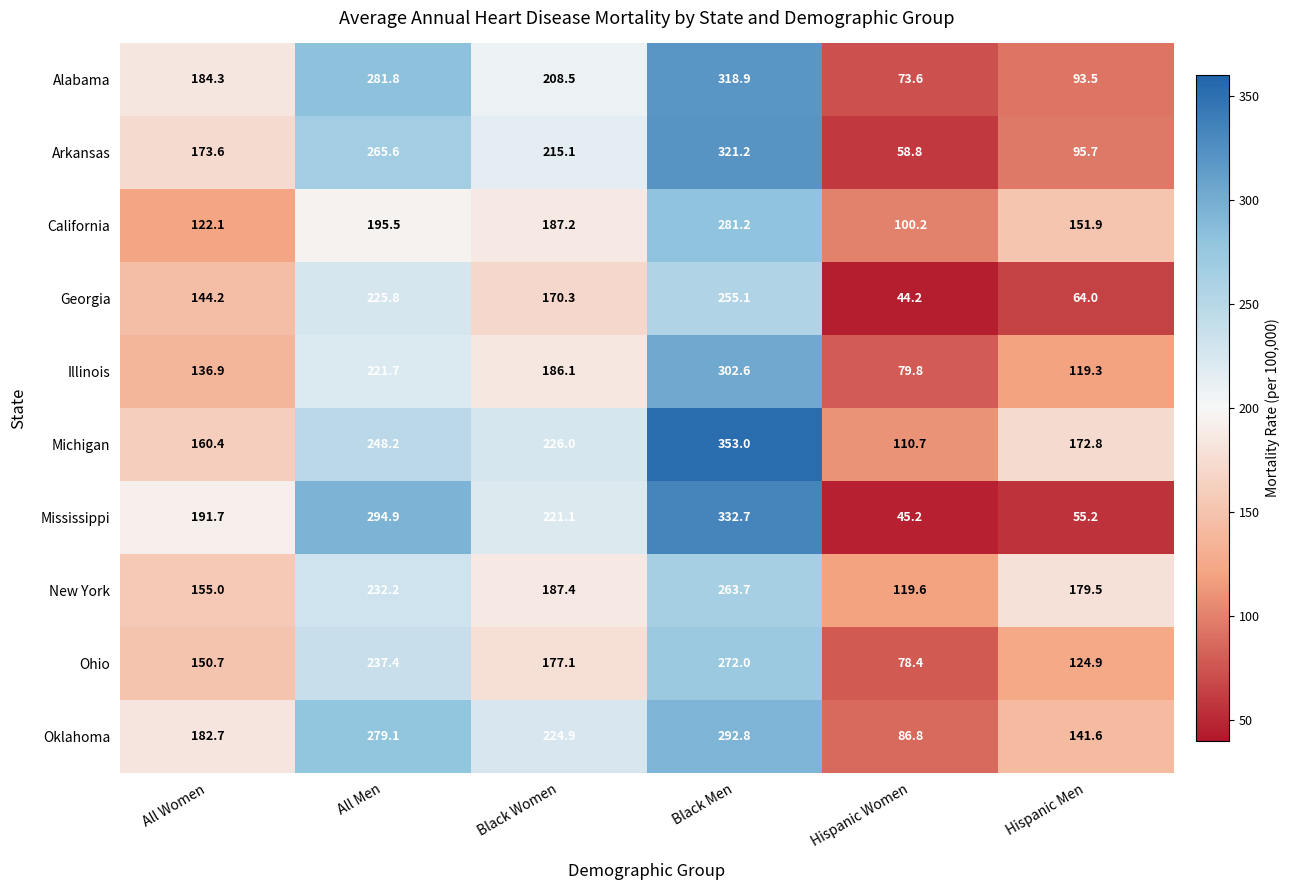

What is the sum of all California values?

1038.1